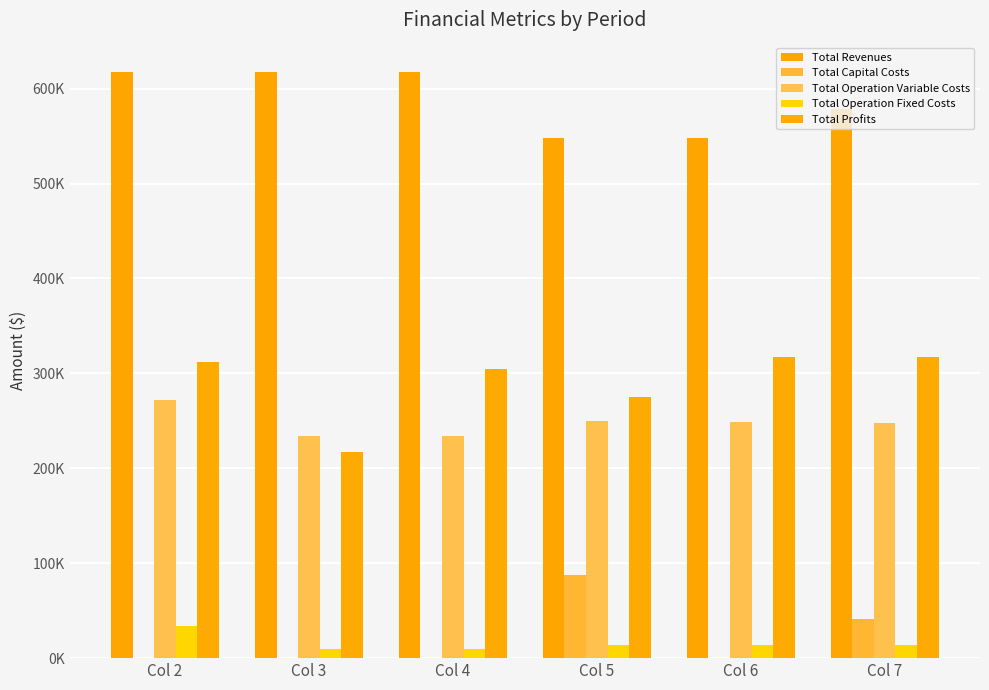

Are the bars horizontal?

No